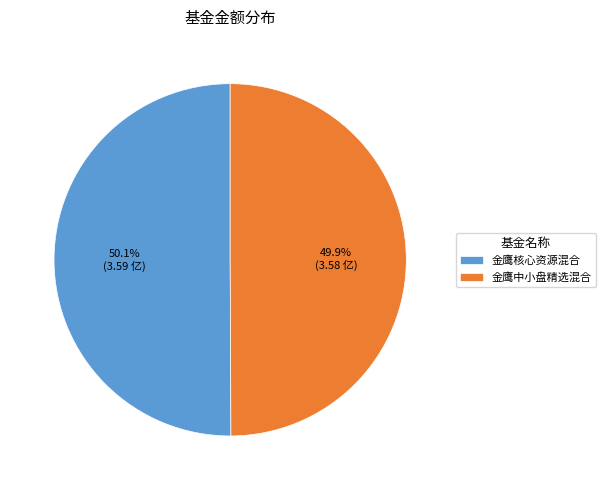

Combined, do 金鹰中小盘精选混合 and 金鹰核心资源混合 account for over 50%?

Yes